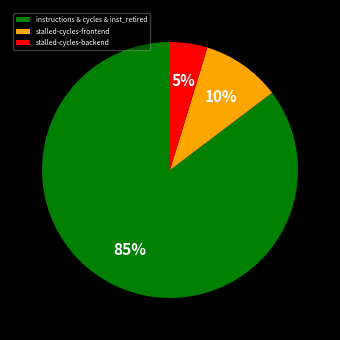

Count the number of slices in the pie.

3